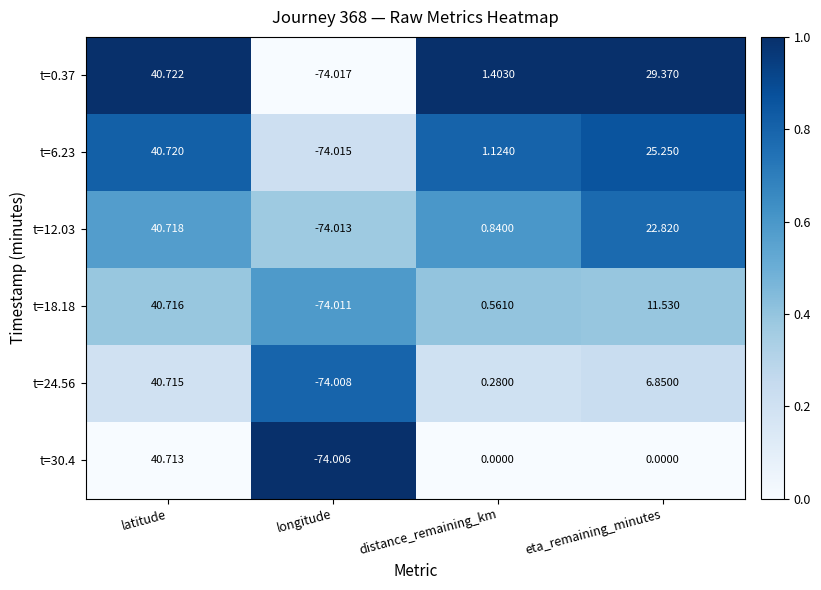

Rank the categories by t=12.03 value from lowest to highest.

longitude, distance_remaining_km, eta_remaining_minutes, latitude